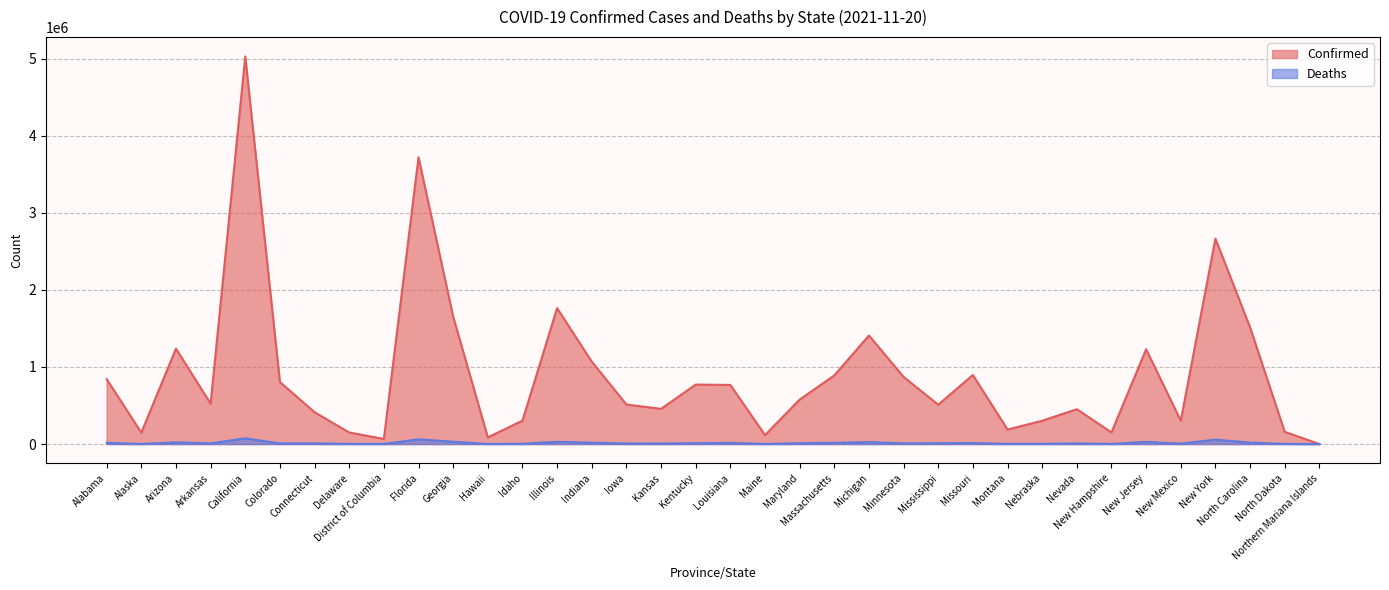

True or false: Confirmed and Deaths intersect in this chart.

False